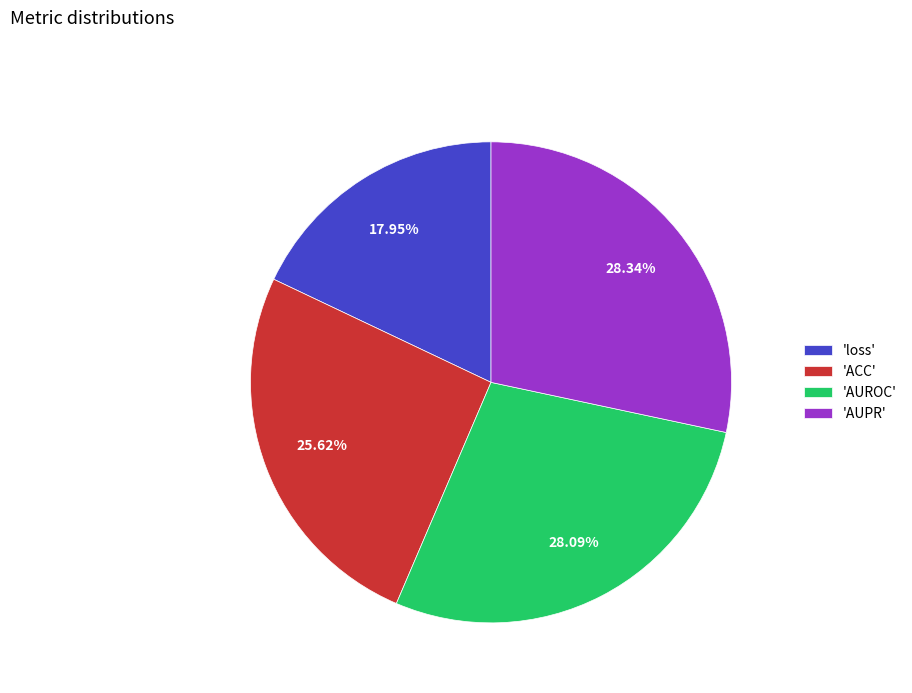

Does 'AUPR' account for over 50% of the chart?

No